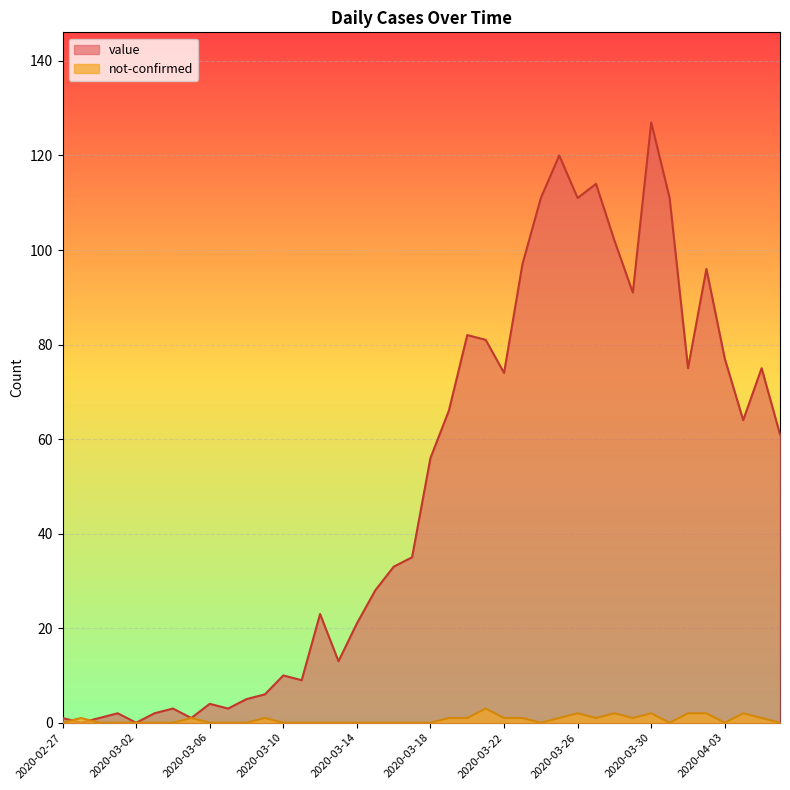

List the series in order of their peak value, lowest first.

not-confirmed, value